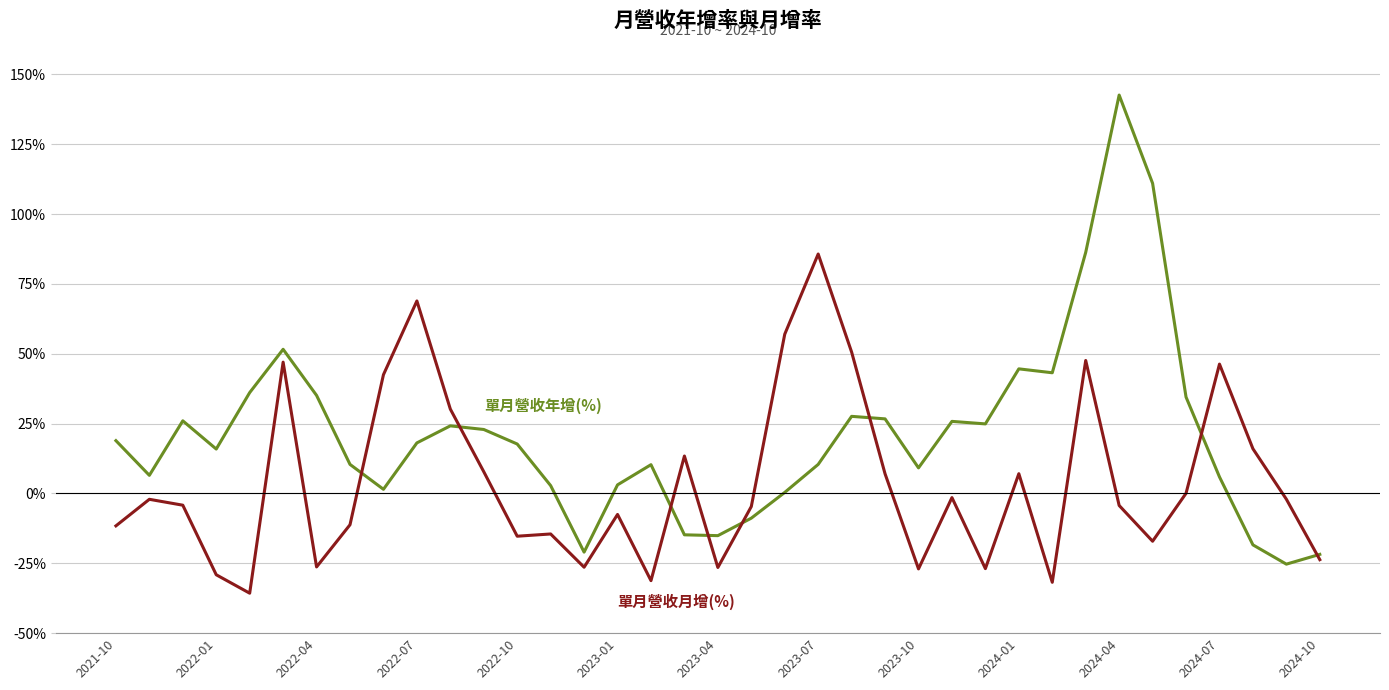

What is the maximum value shown in the chart?

142.6